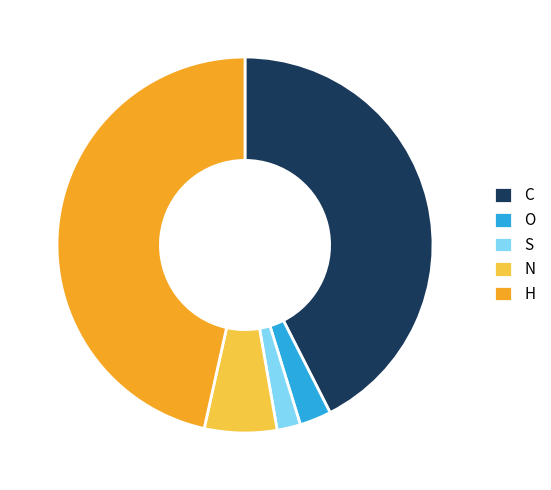

Is there a majority slice in this chart?

No